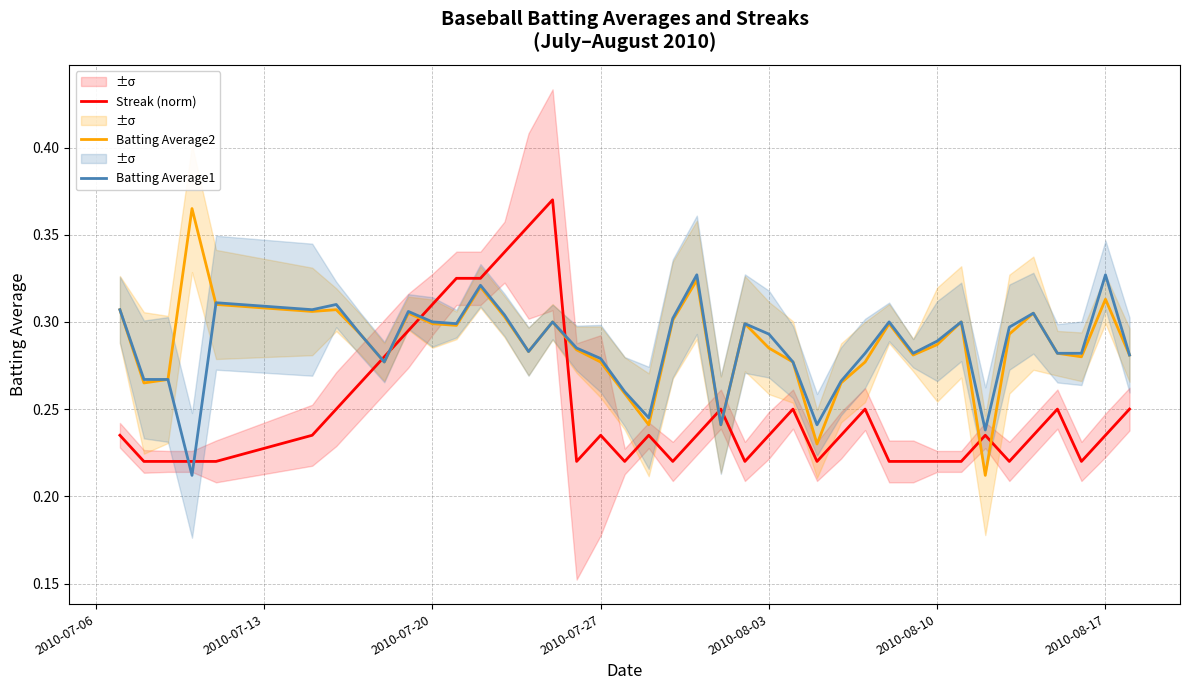

What is the maximum value shown in the chart?

0.4